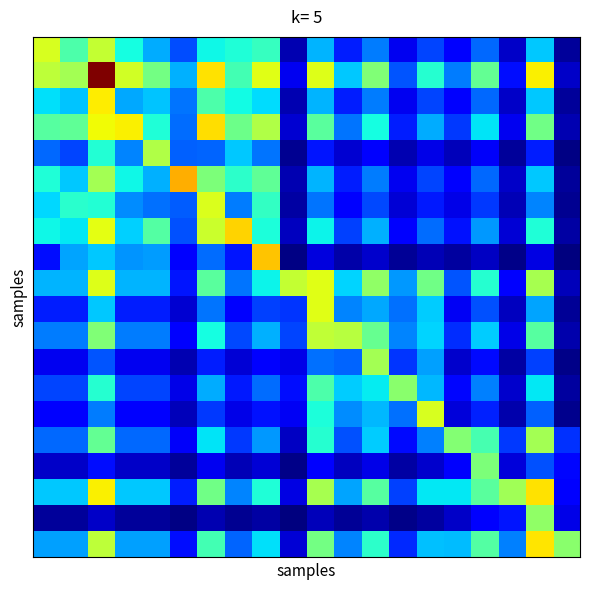

How many data points does each series have?

20